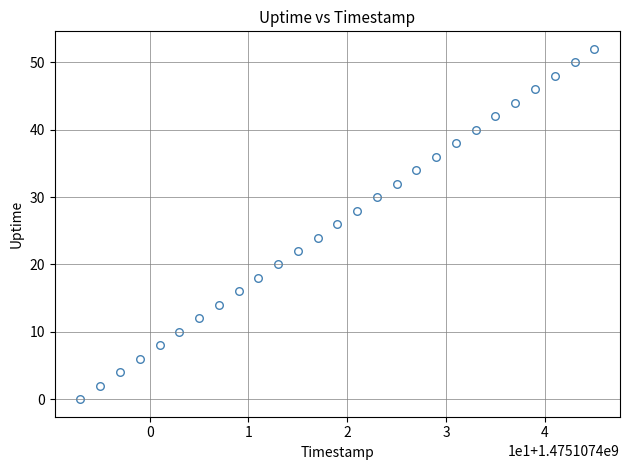

What is the range of X values (max minus min)?

52